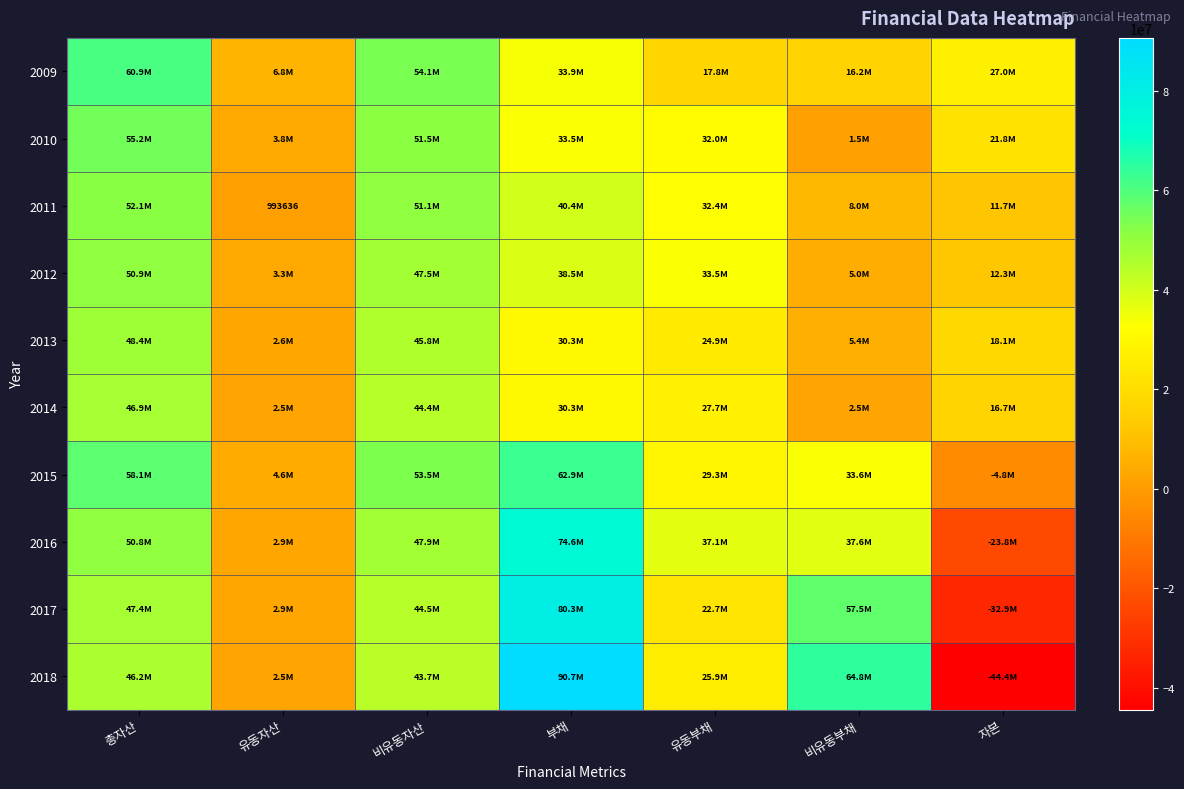

How many data points in 2017 are above 44500498?

3